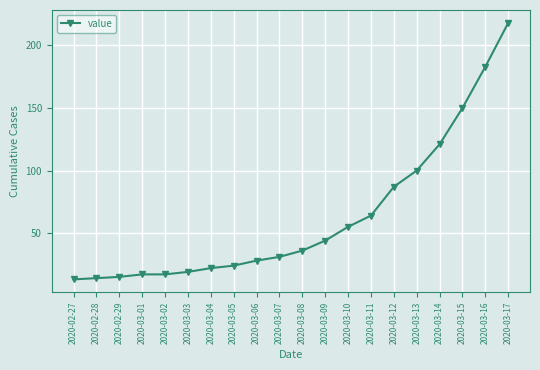

What is the maximum value shown in the chart?

218